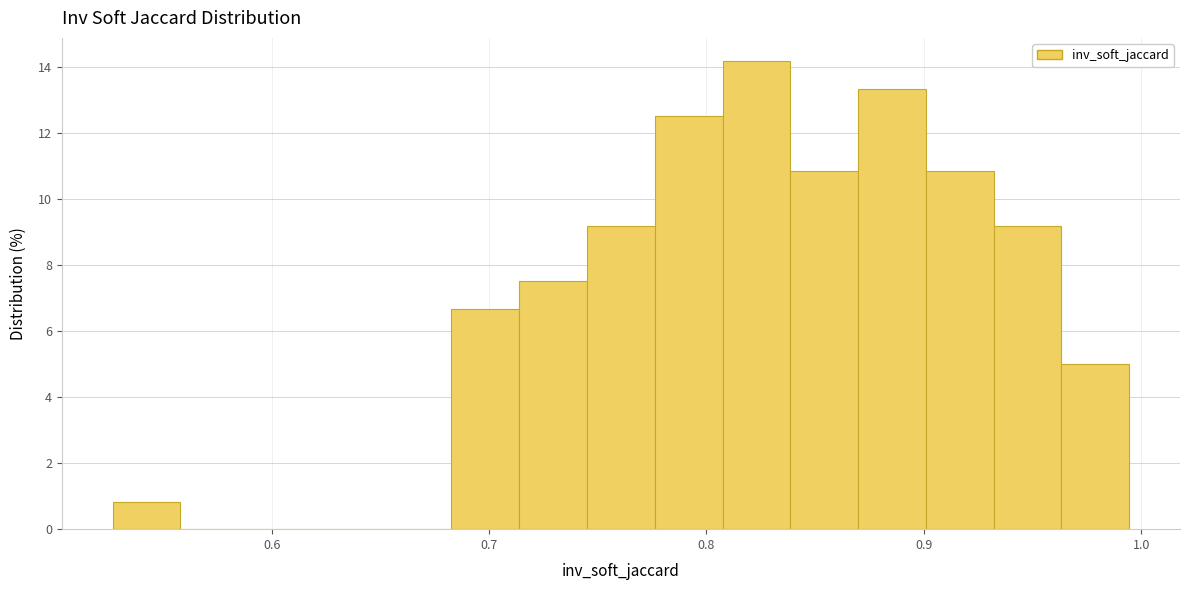

Around what value on the x-axis is the tallest bar? Give the approximate position of its centre, as read against the axis.

0.82